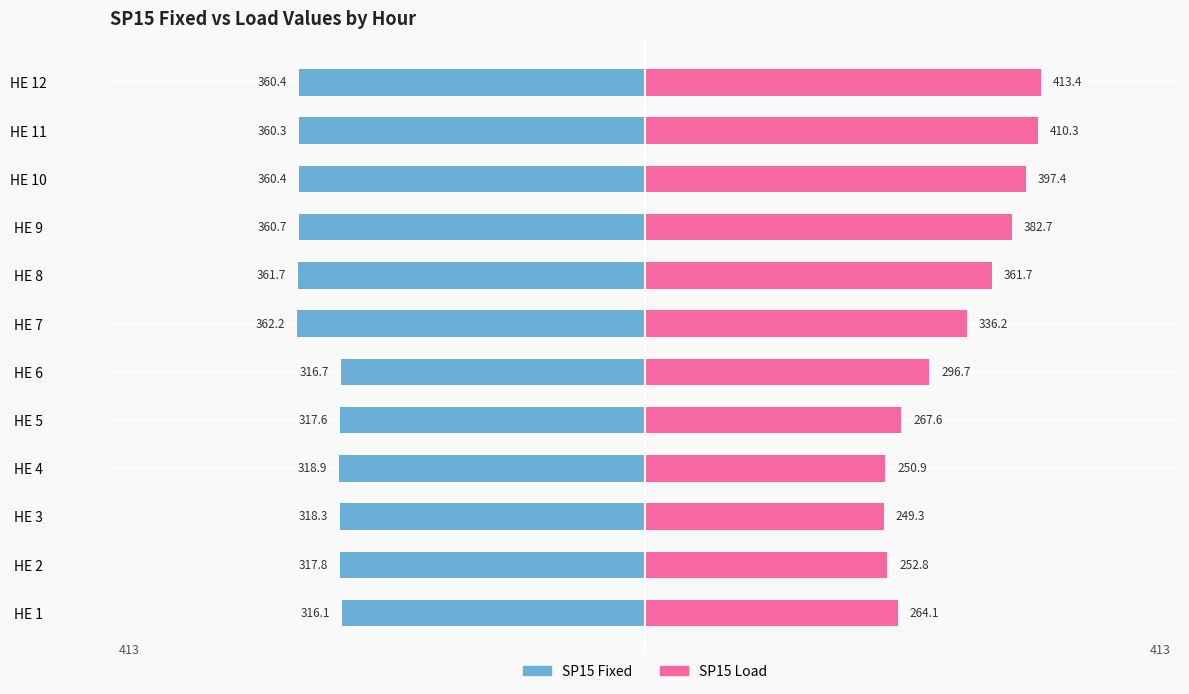

How many values in the NP15 Fixed series are below -318?

8